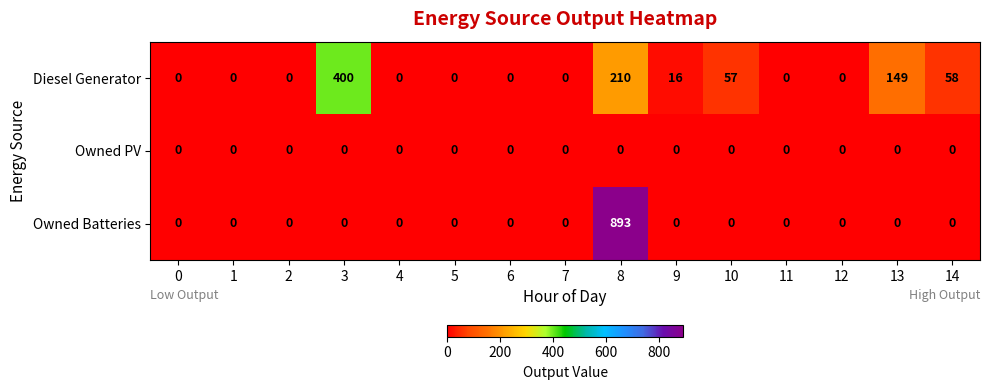

What is the difference between the Diesel Generator values at 10 and 1?

57